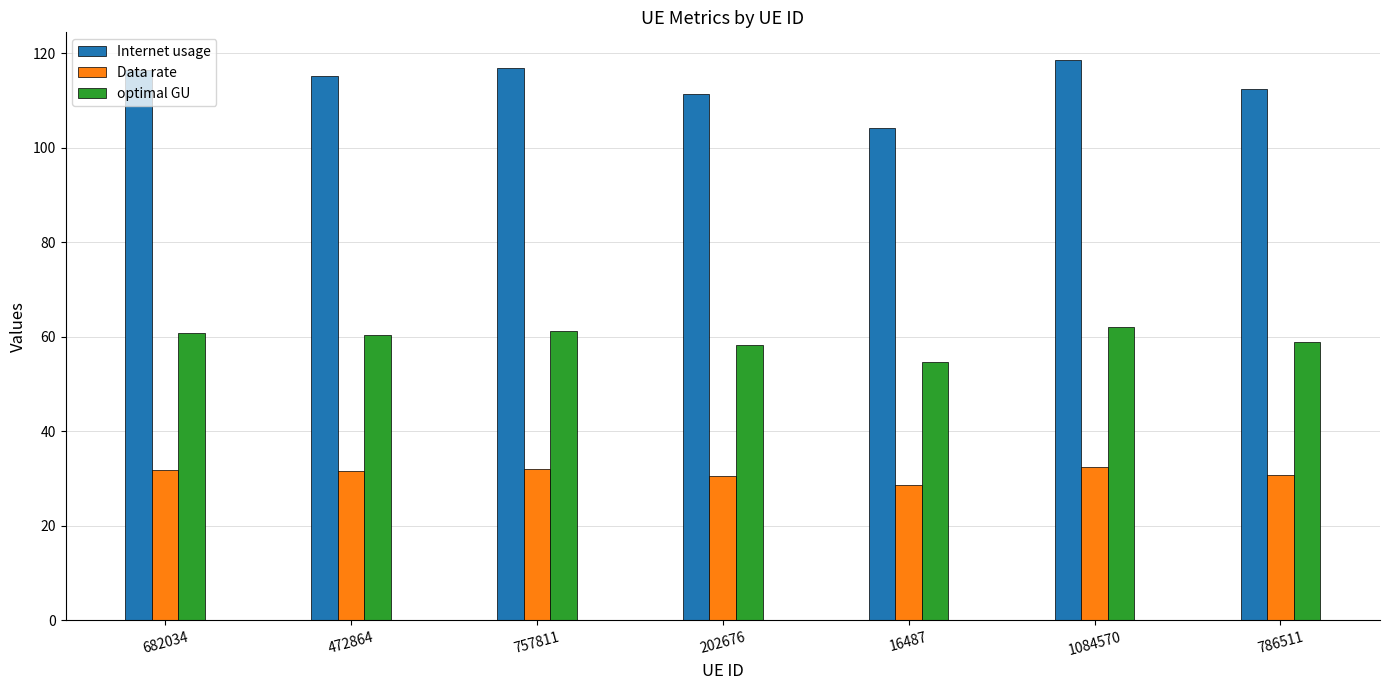

What is the minimum value for optimal GU?

54.6